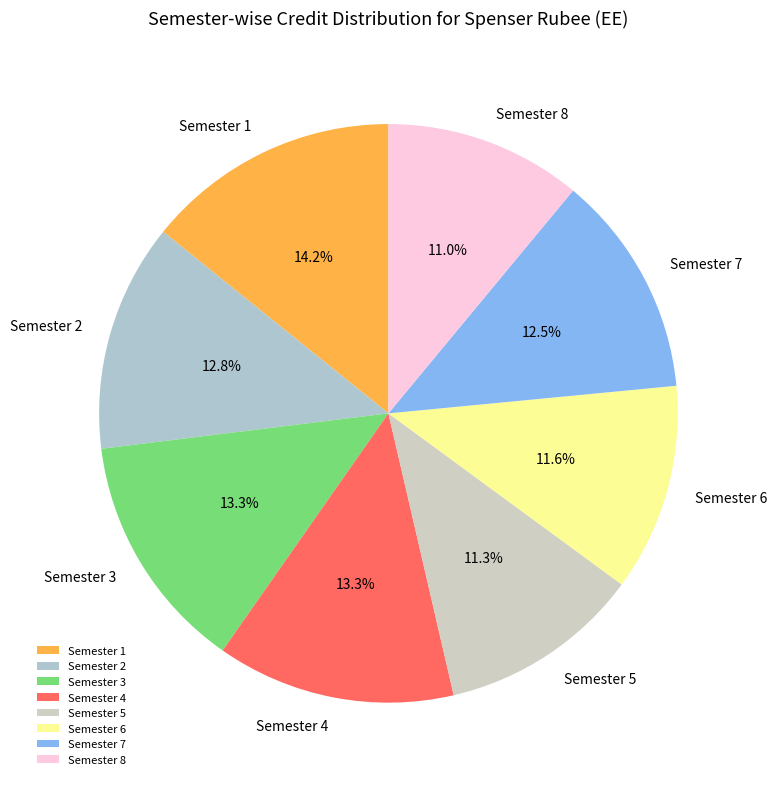

To the nearest percent, what portion does Semester 6 represent?

12%